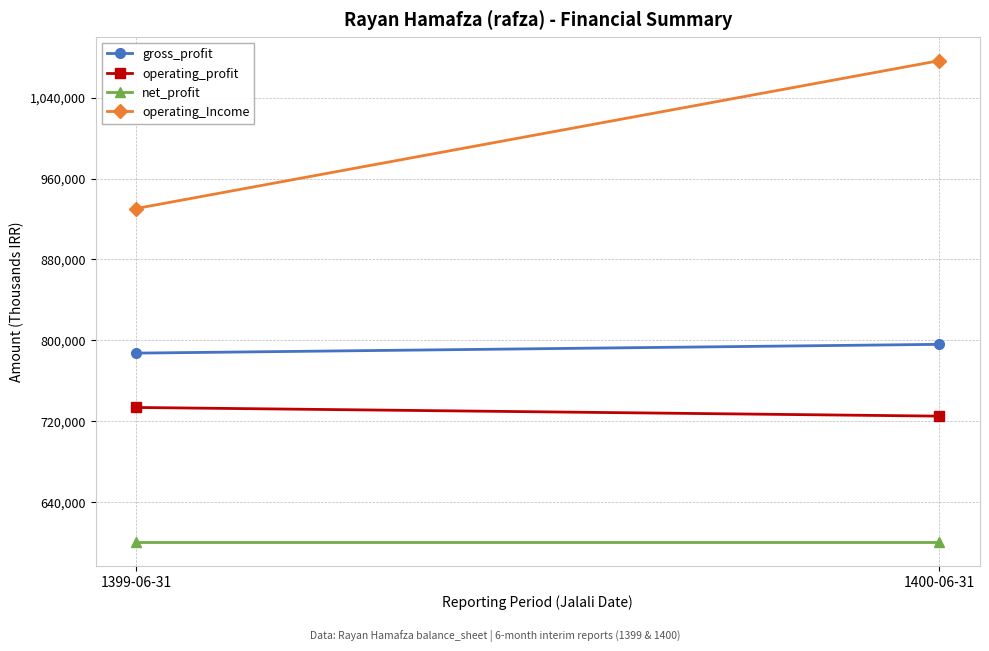

At which category is the sum across all series the highest?

1400-06-31